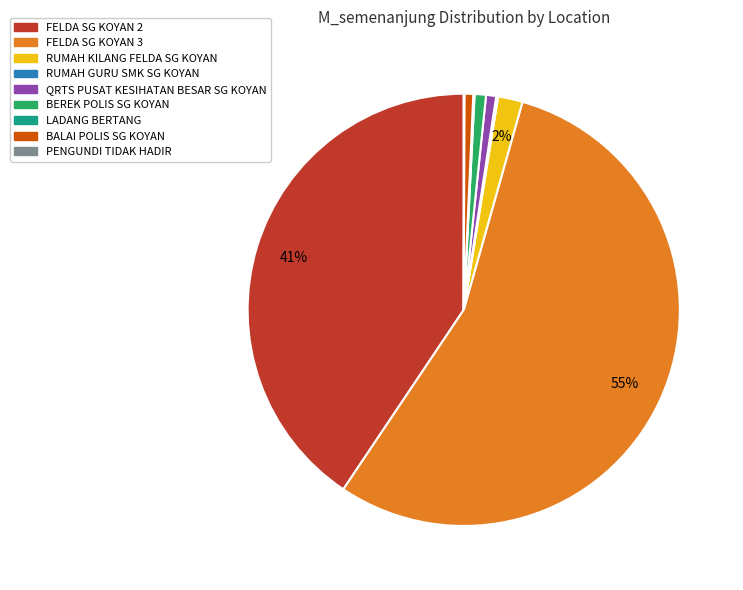

To the nearest percent, what is the difference between the BALAI POLIS SG KOYAN and FELDA SG KOYAN 2 slice percentages?

40%